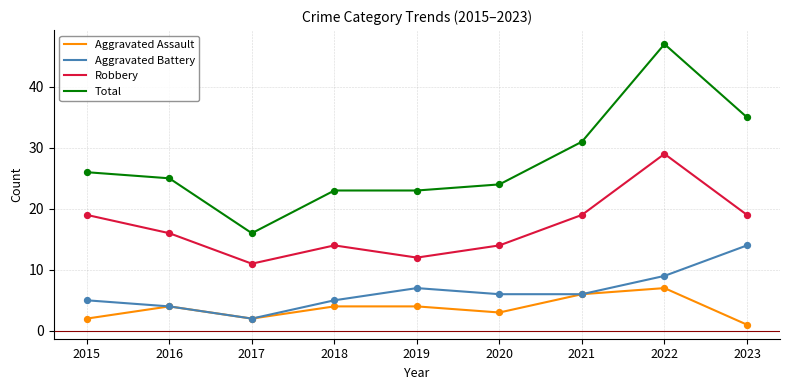

What are all the series names shown in the legend?

Aggravated Assault, Aggravated Battery, Robbery, Total